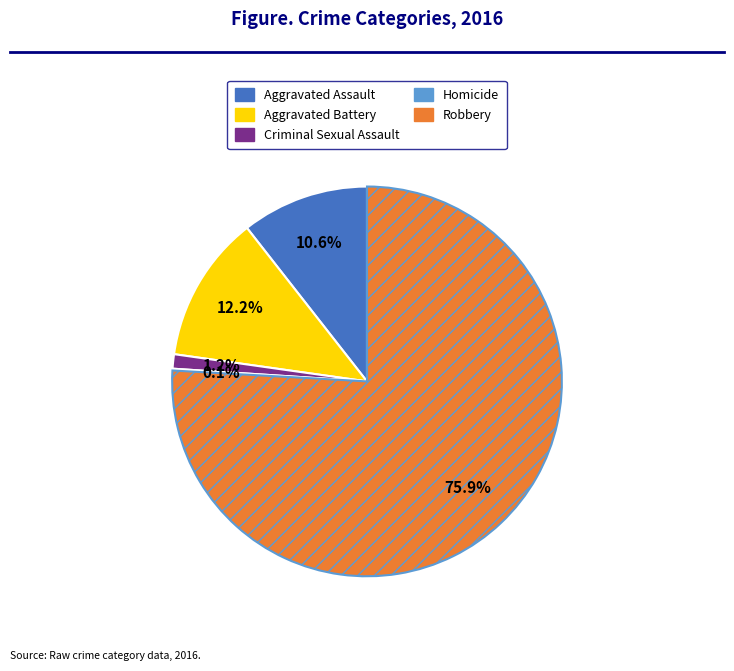

What is the ratio of the value at Aggravated Battery to the value at Aggravated Assault?

1.2